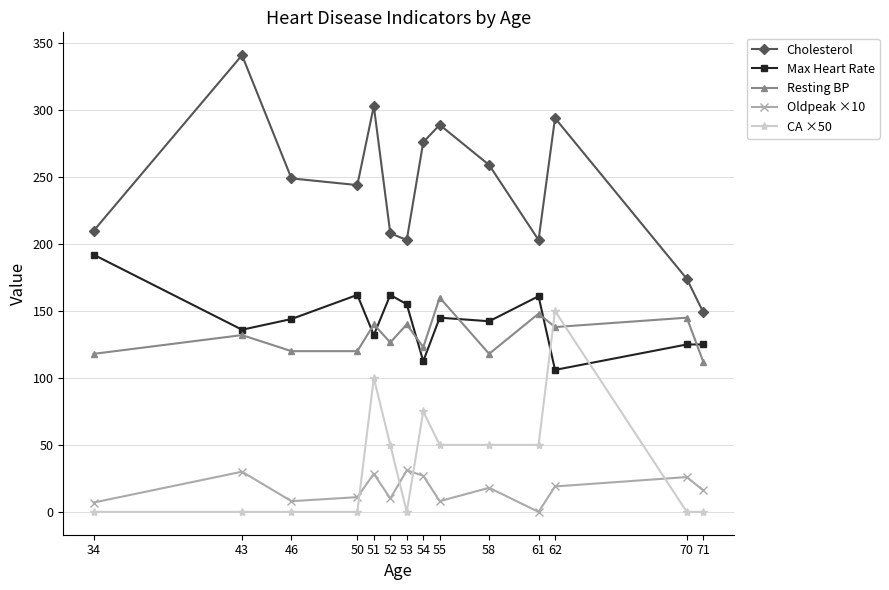

At 58, list the series in order from largest to smallest.

Cholesterol, Max Heart Rate, Resting BP, CA ×50, Oldpeak ×10